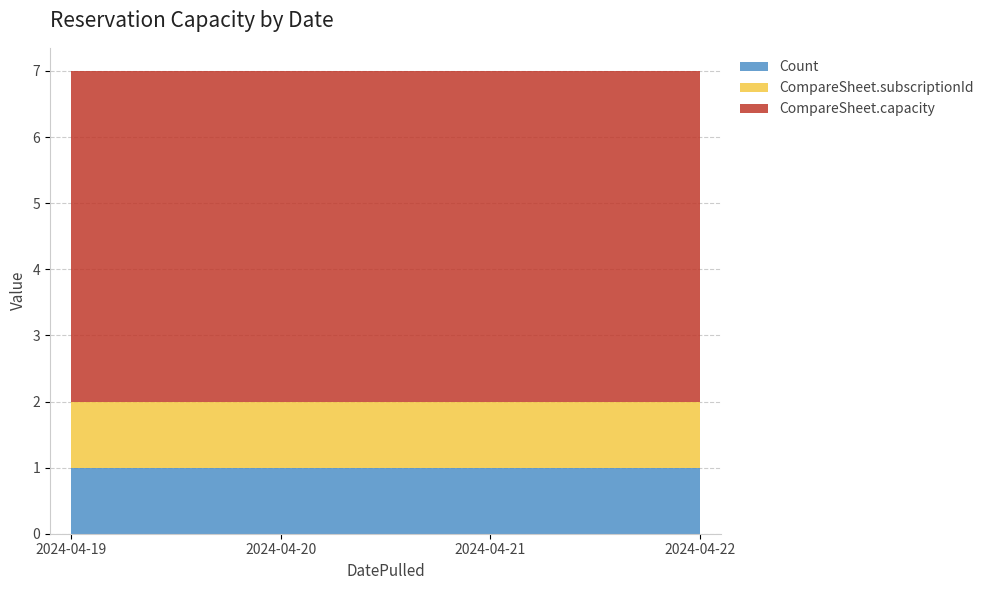

What is the sum of the CompareSheet.subscriptionId values at 2024-04-22 and 2024-04-19?

2